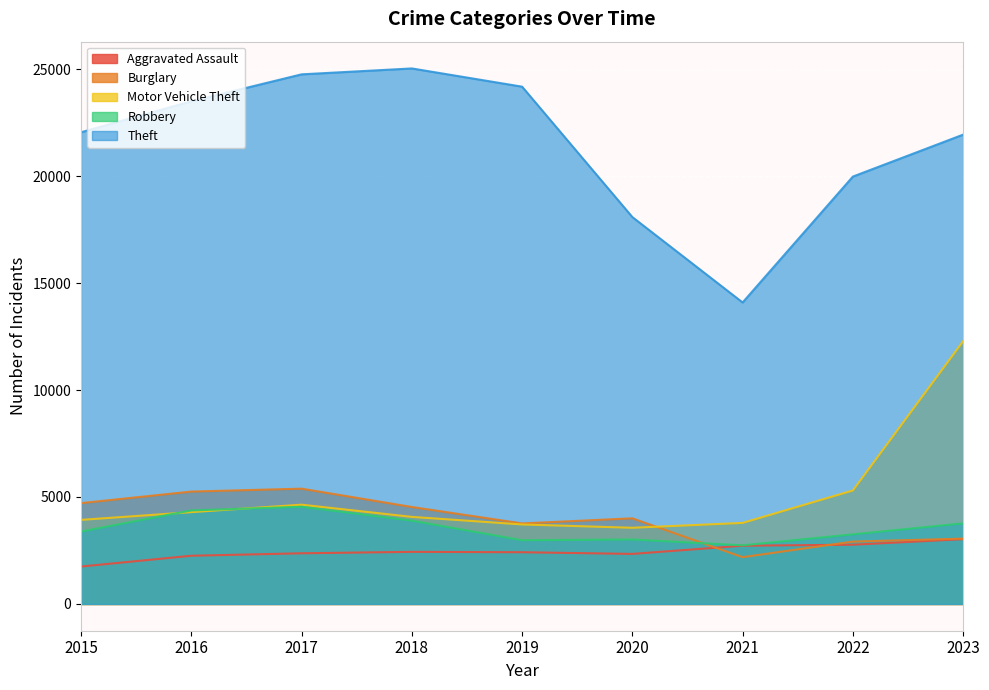

At how many categories does at least one series exceed 16225?

8